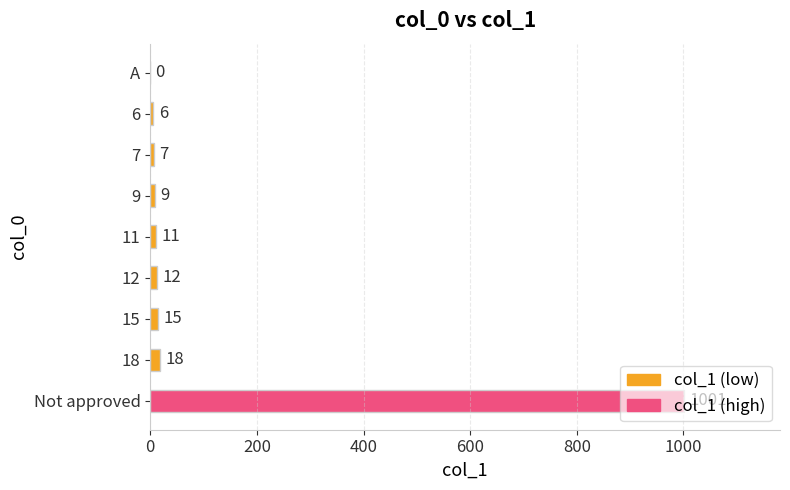

The chart shows a value of 1001 at Not approved. True or false?

True